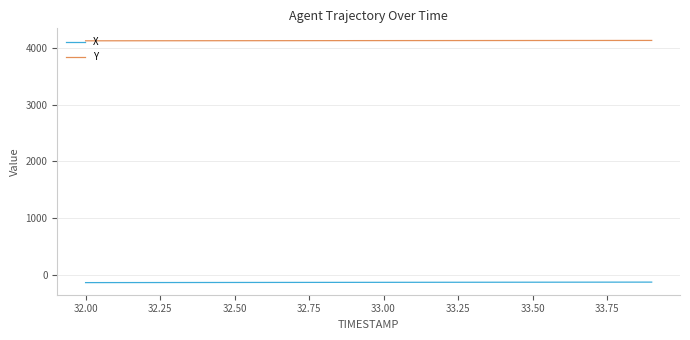

What is the maximum value for Y?

4137.5